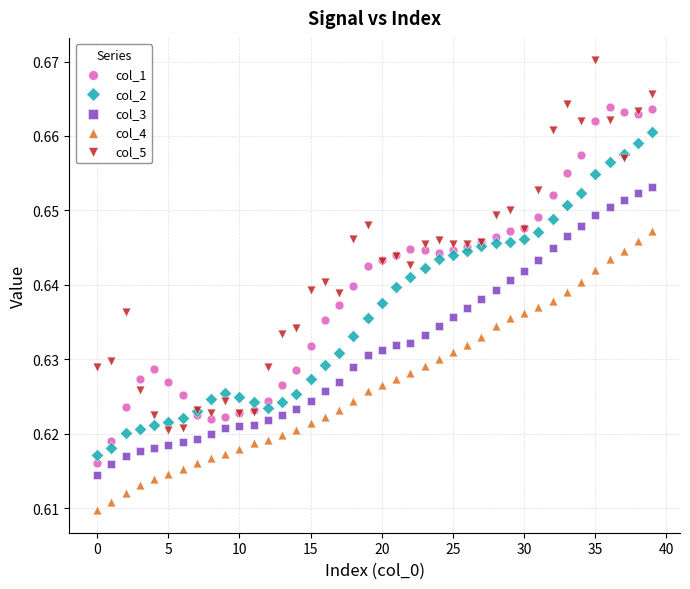

What are all the series names shown in the legend?

col_1, col_2, col_3, col_4, col_5